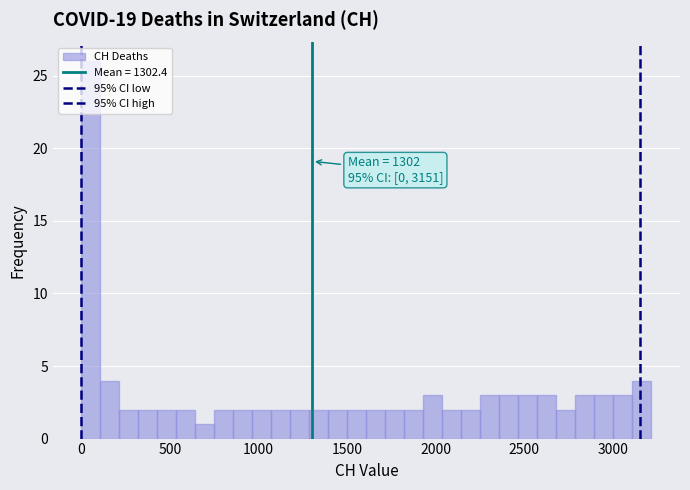

Read against the x-axis, roughly where is the centre of the tallest bar?

50